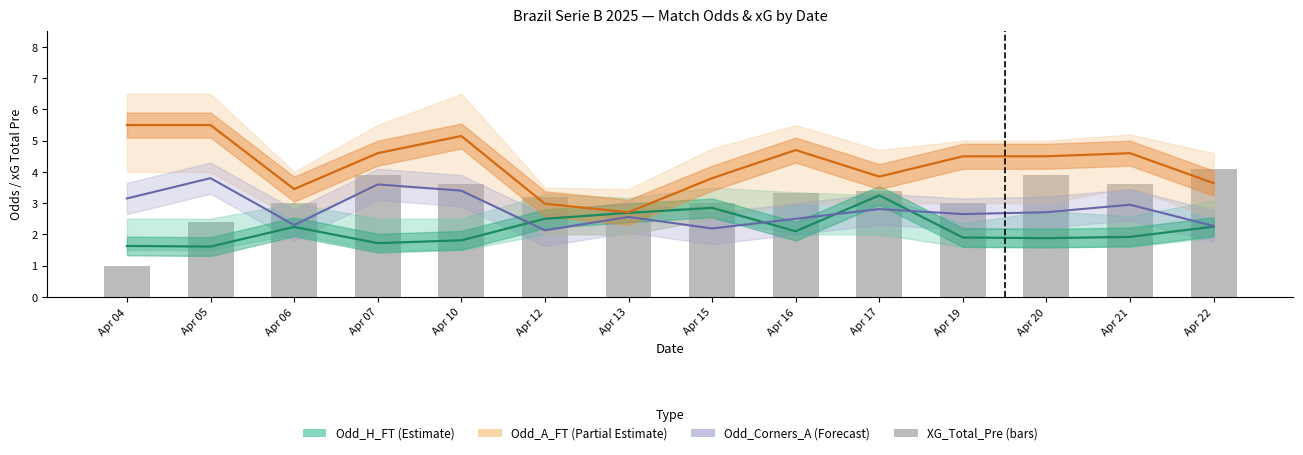

Between Apr 12 and Apr 05, which is larger?

Apr 12